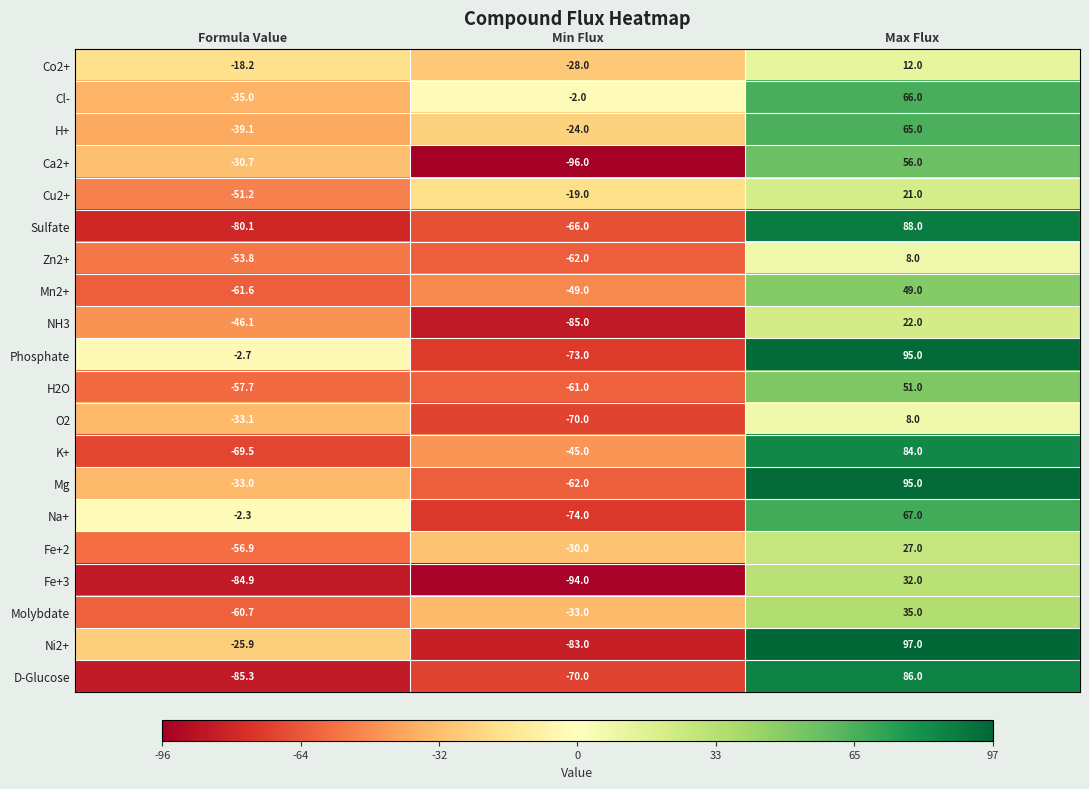

At which category does the chart reach its minimum across all series?

Min Flux